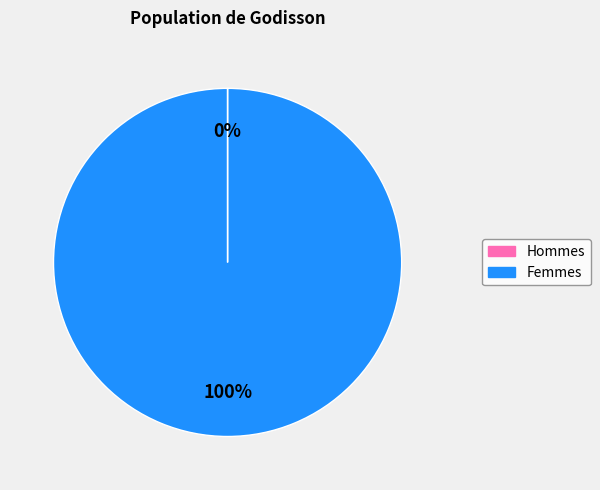

To the nearest percent, what is the average slice percentage?

50%